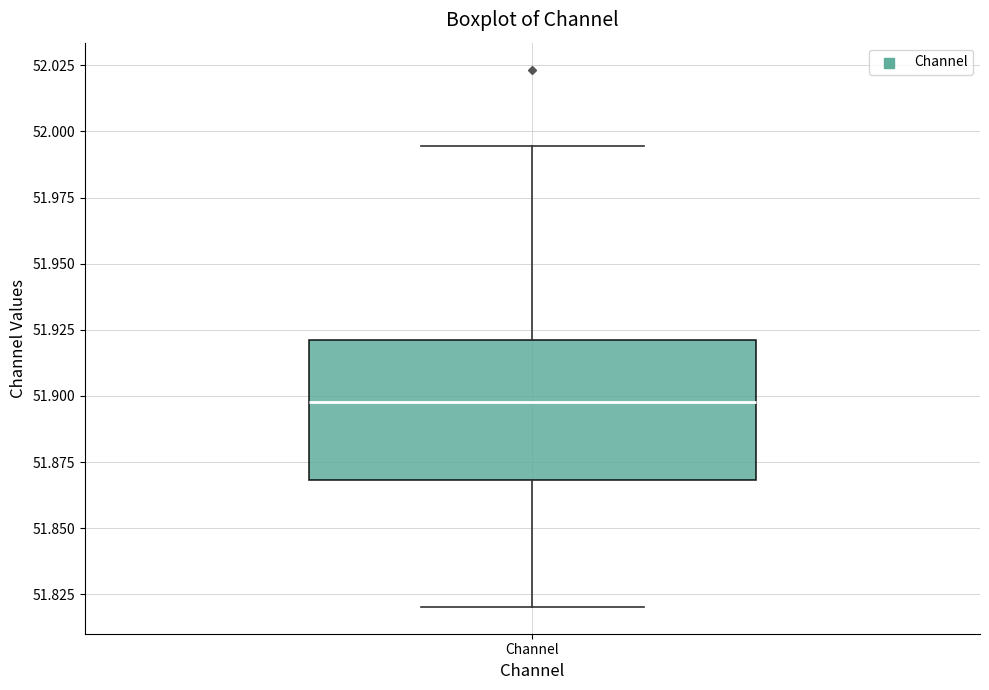

Transcribe this box plot: give where the median line is, the range the box spans, and where the two whiskers end, as read against the y-axis. The values are not printed on the chart, so give them approximately, as read against the axis.

median 51.900, box 51.870 to 51.920, whiskers 51.820 to 51.995